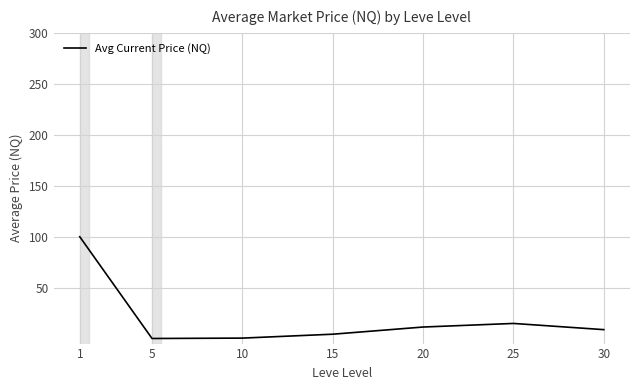

What value does the data have at 1?

100.0